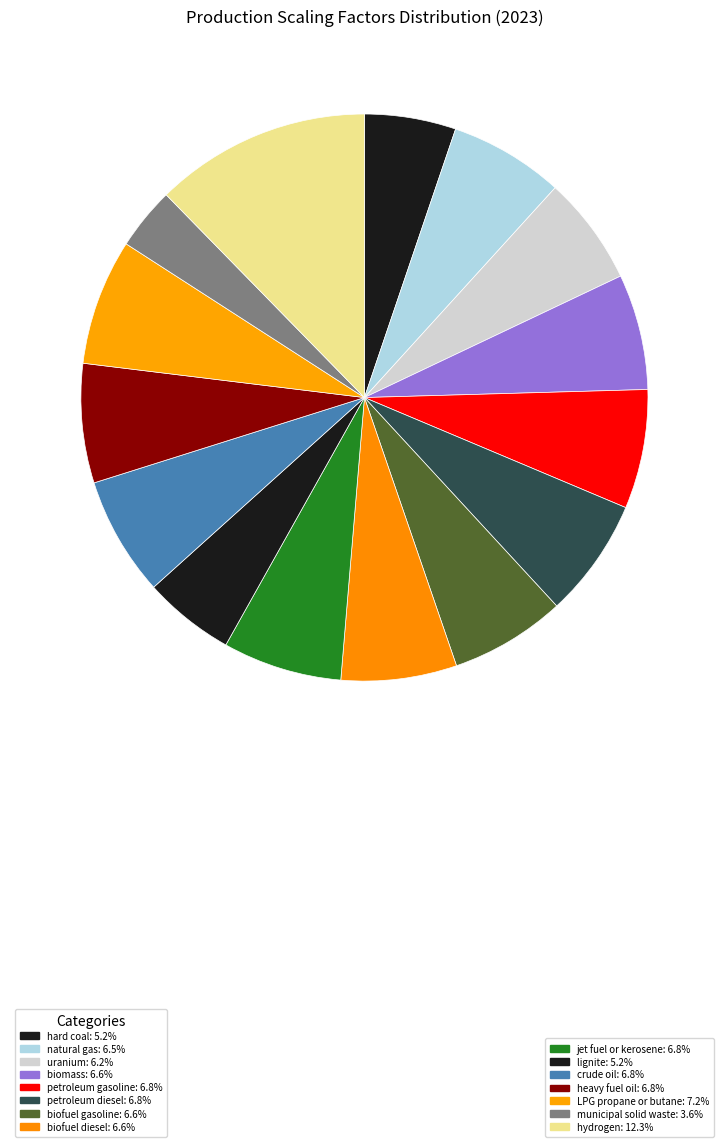

Count the number of slices in the pie.

15